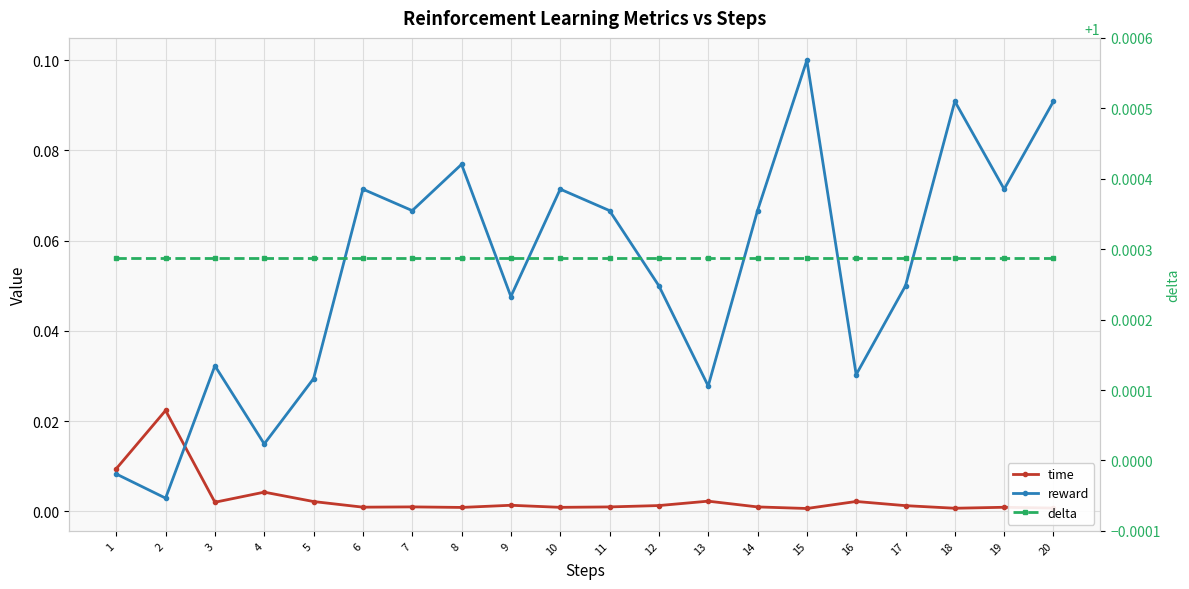

Between 19 and 17, which is larger?

17